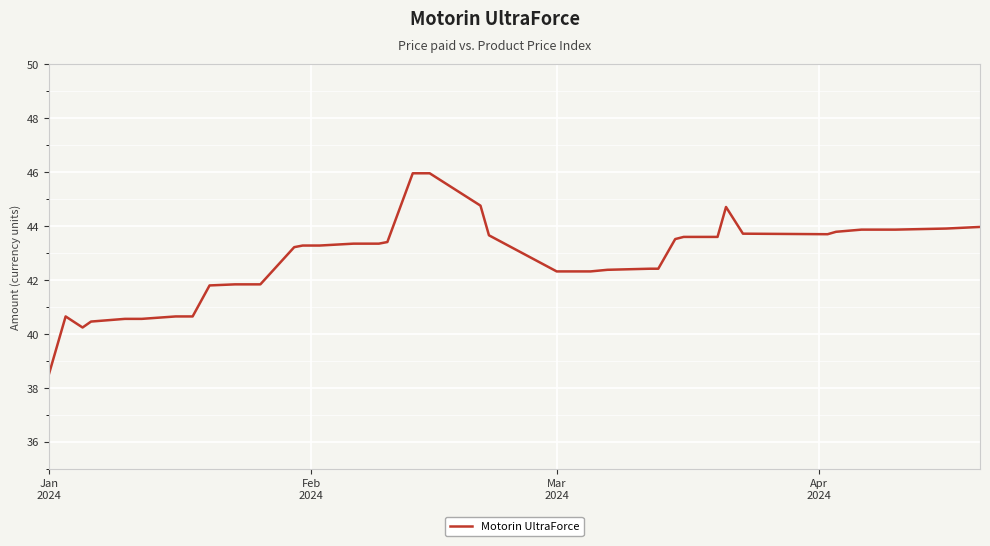

What is the smallest value displayed?

38.5